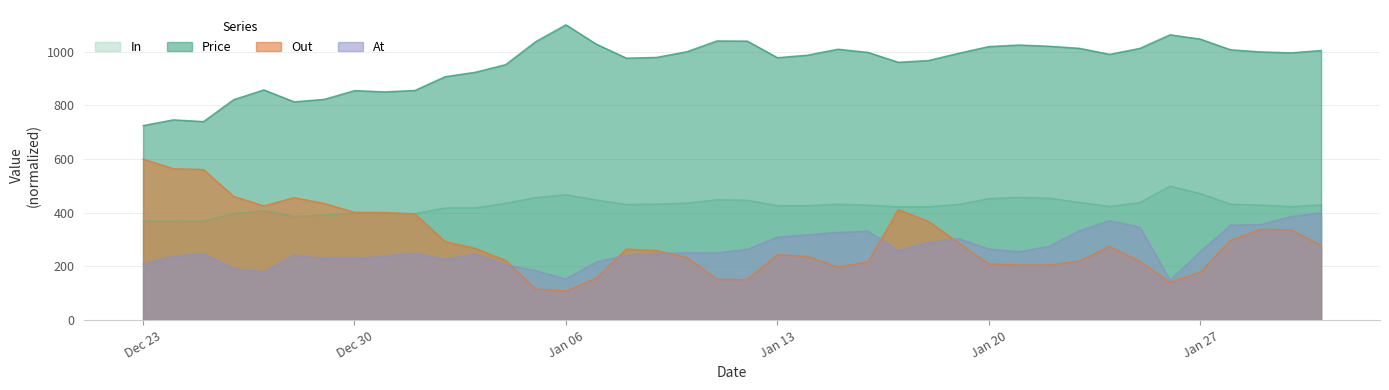

Which series has the largest total across all categories?

Price